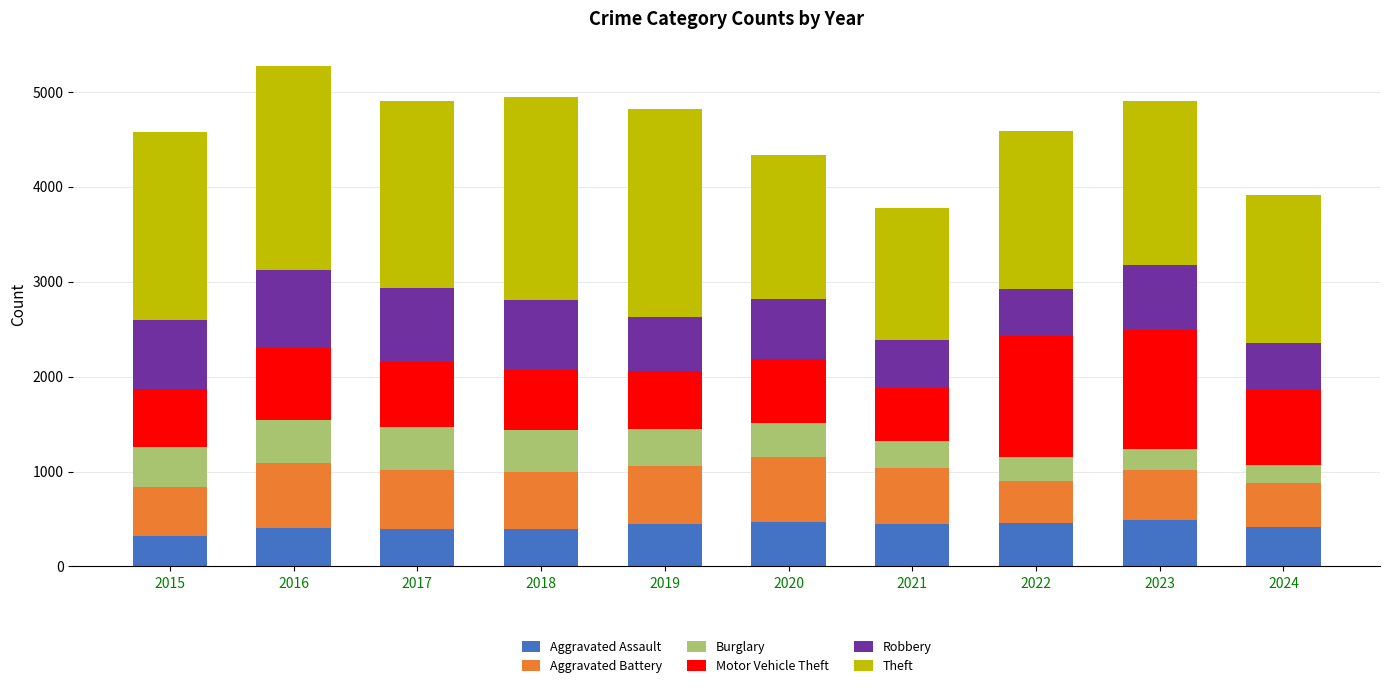

What is the maximum value for Aggravated Assault?

488